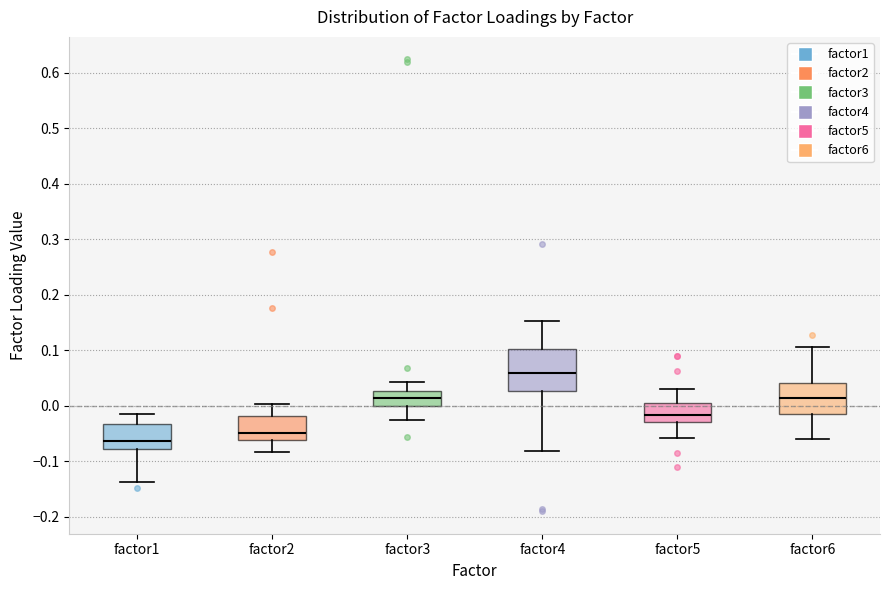

Which box is the tallest, from its lower edge to its upper edge?

factor4